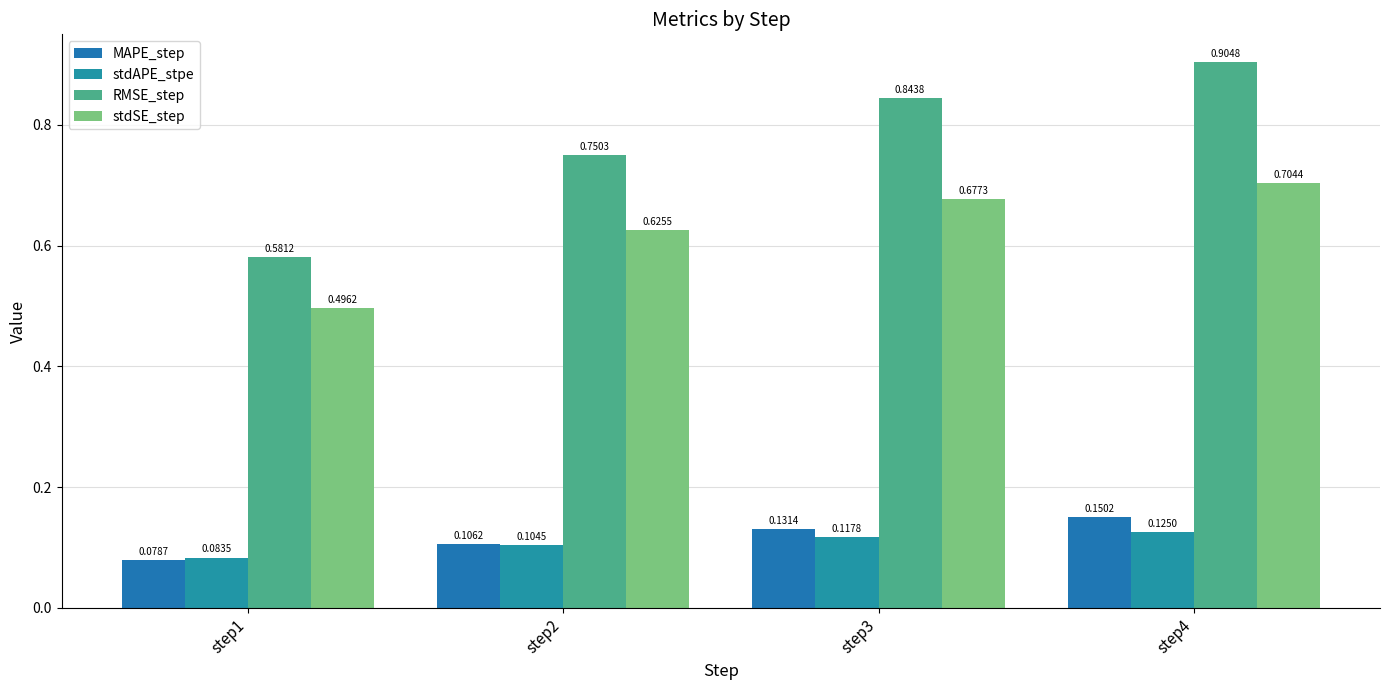

What are all the series names shown in the legend?

MAPE_step, stdAPE_stpe, RMSE_step, stdSE_step